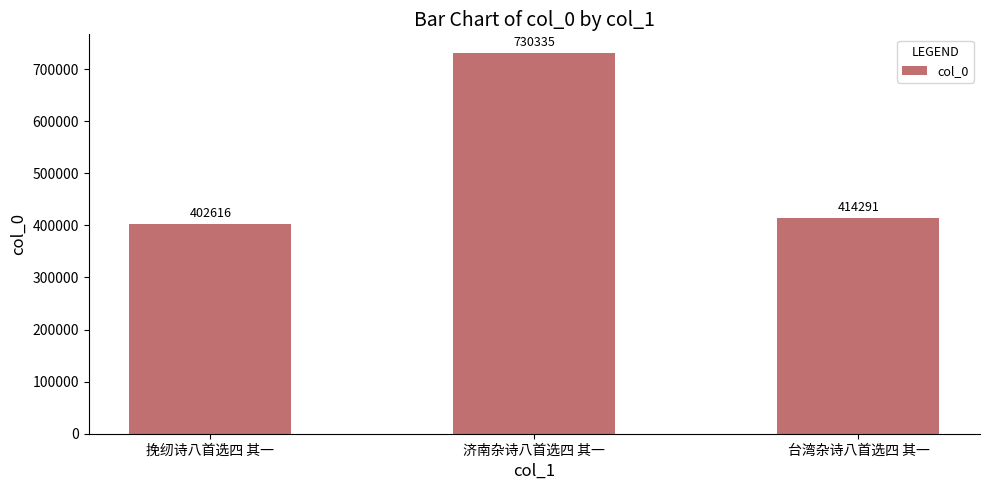

What is the difference between the values at 济南杂诗八首选四 其一 and 台湾杂诗八首选四 其一?

316044